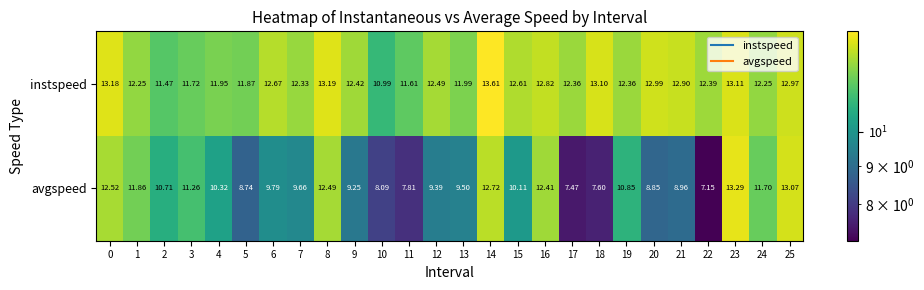

At which category does the chart reach its minimum across all series?

22